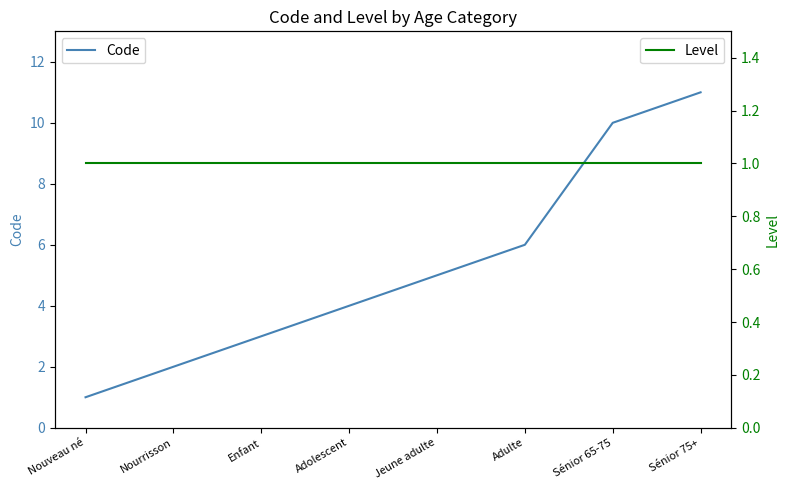

Which series has the widest spread of values?

Code